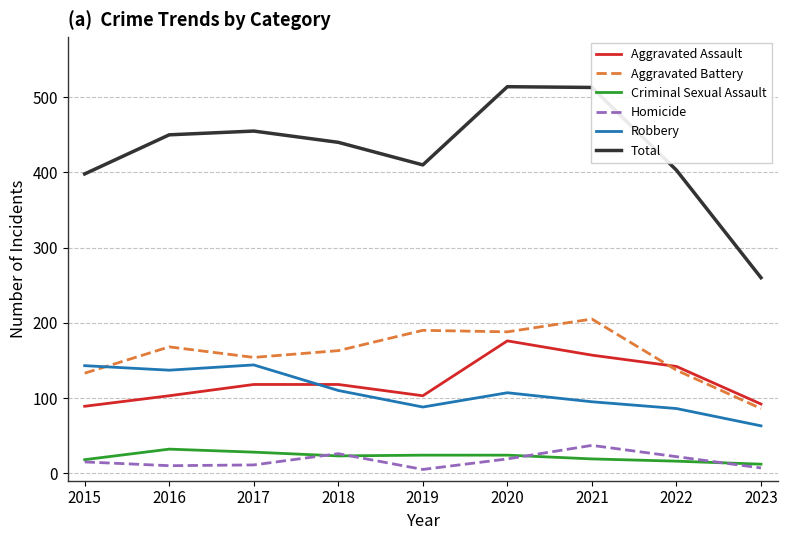

How many series are shown in this chart?

6